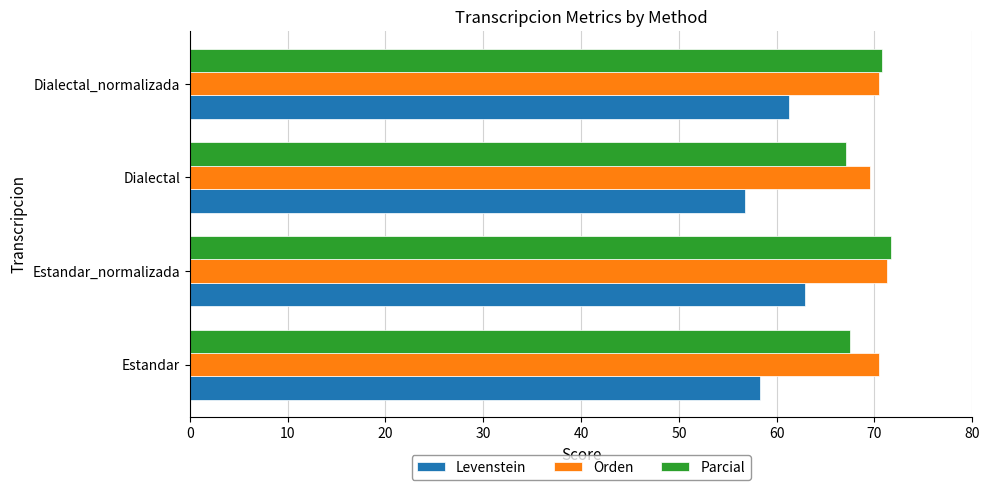

What is the spread (max minus min) of values at Estandar?

12.1